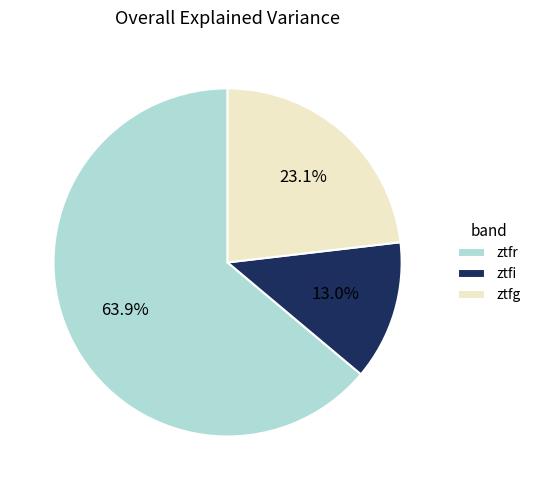

The ztfg slice represents 23% of the pie. True or false?

True